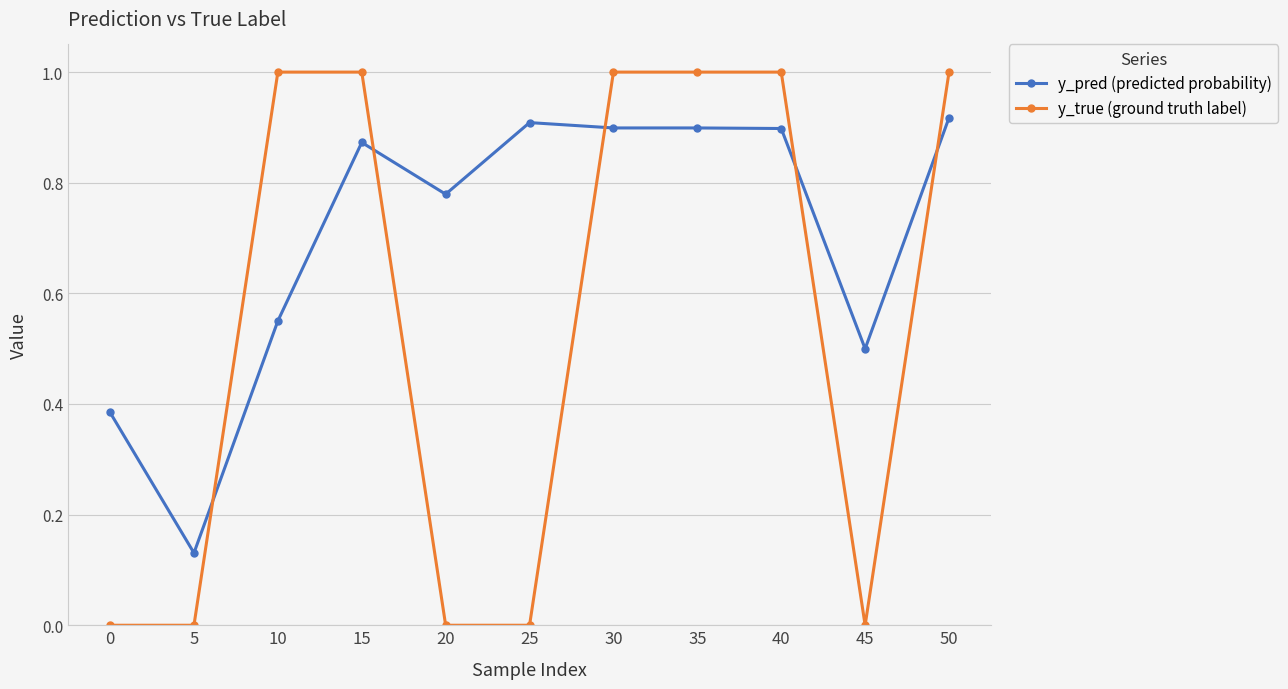

Which series has the widest spread of values?

y_true (ground truth label)